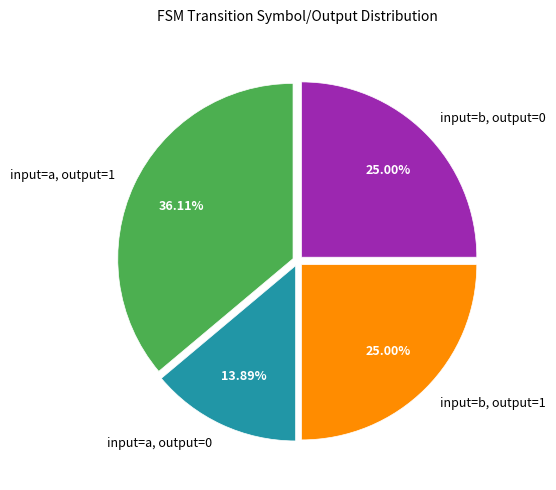

Which category has the biggest portion of the pie?

input=a, output=1